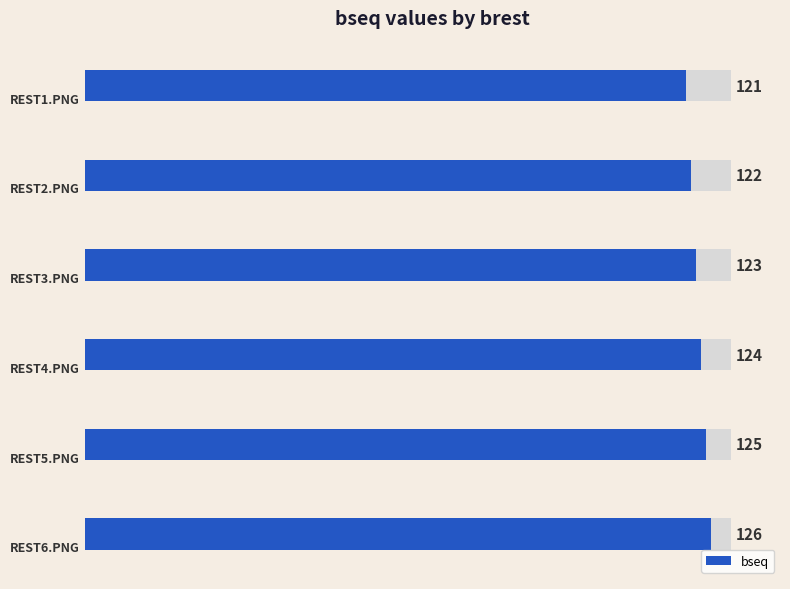

What is the value of the 4th bar from the left?

124